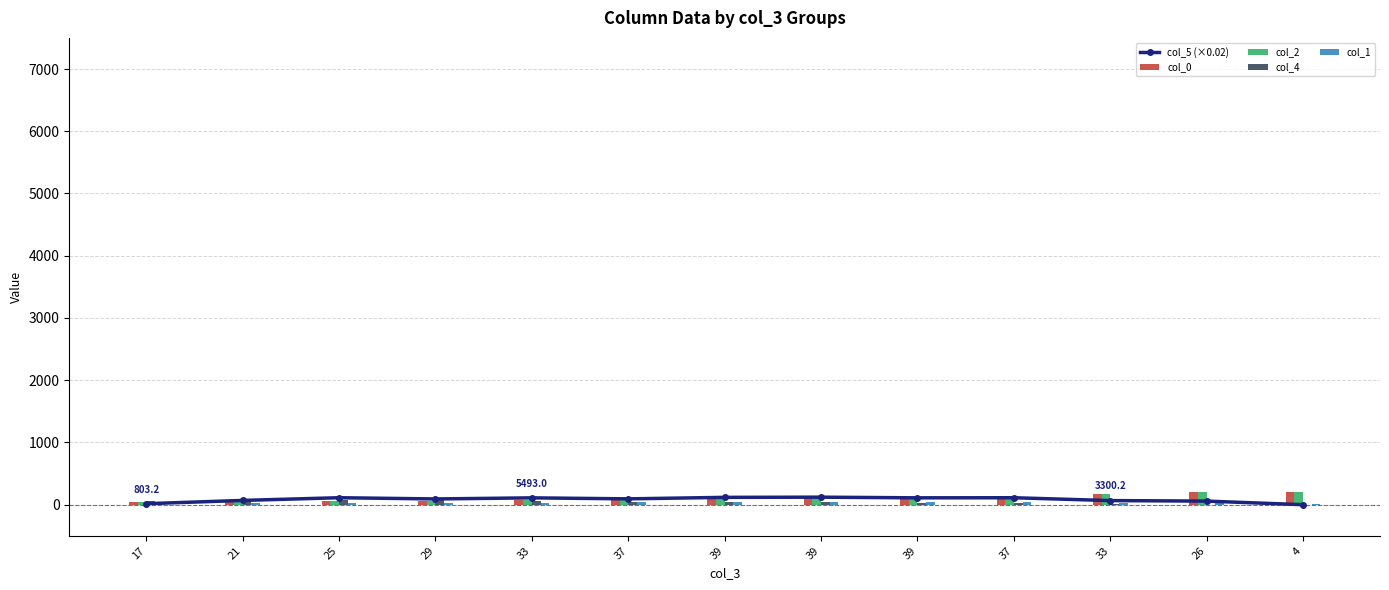

Does the chart contain any negative values?

No